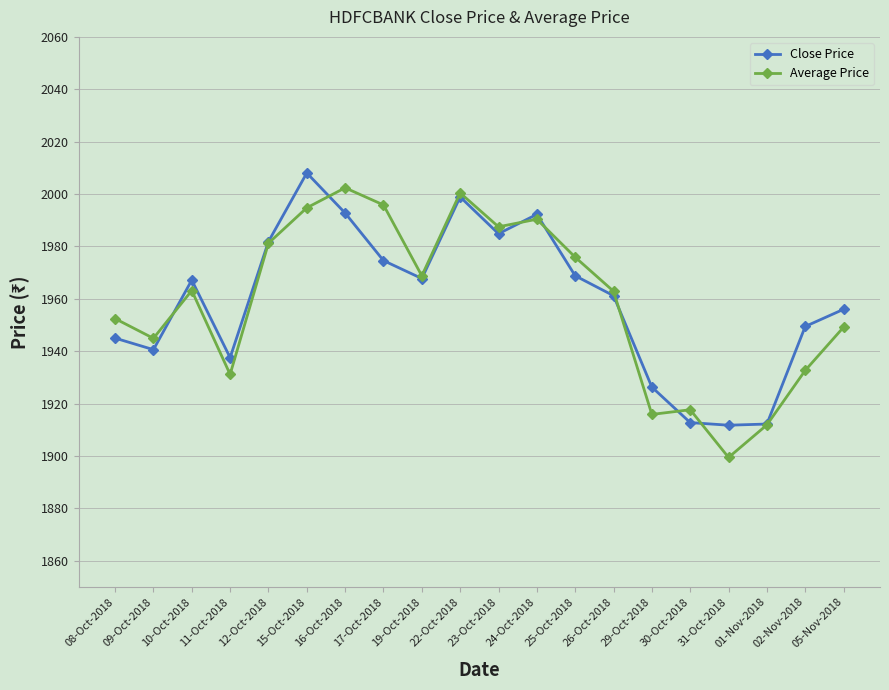

What is the difference between the maximum and minimum values in the Average Price series?

102.9